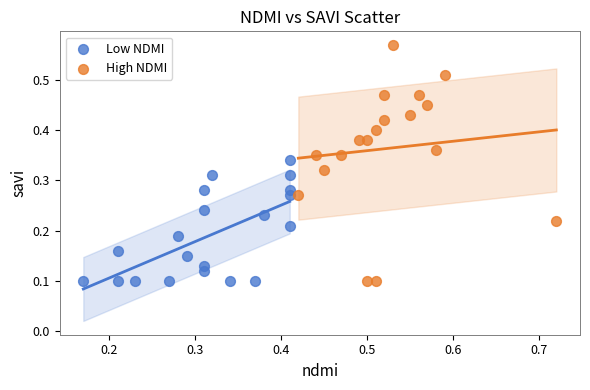

Which series reaches the maximum Y coordinate?

High NDMI